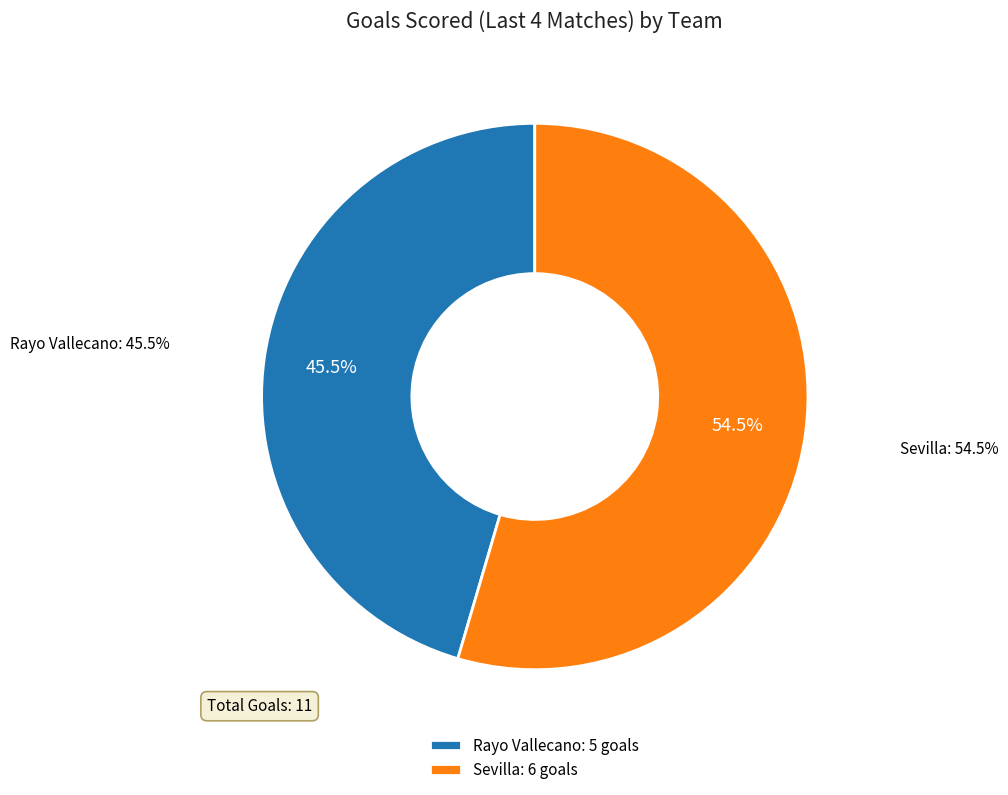

What is the change in value from Rayo Vallecano to Sevilla?

+1